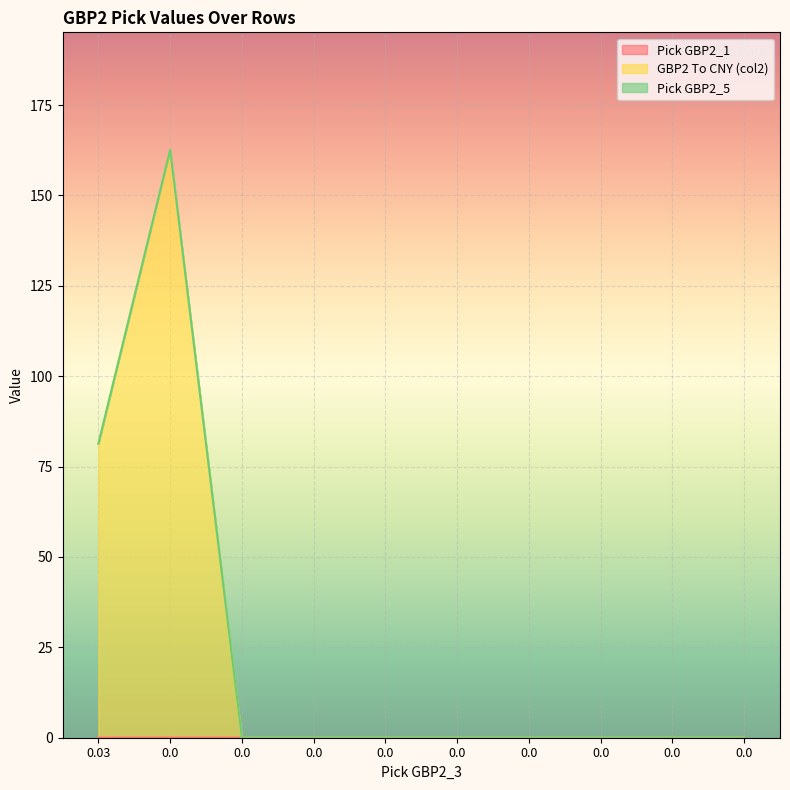

True or false: GBP2 To CNY (col2) and Pick GBP2_5 cross at least once.

False